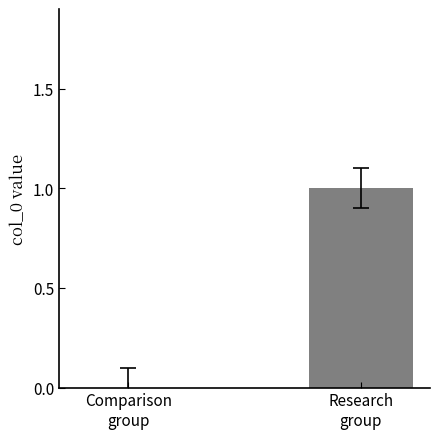

How many series are shown in this chart?

1